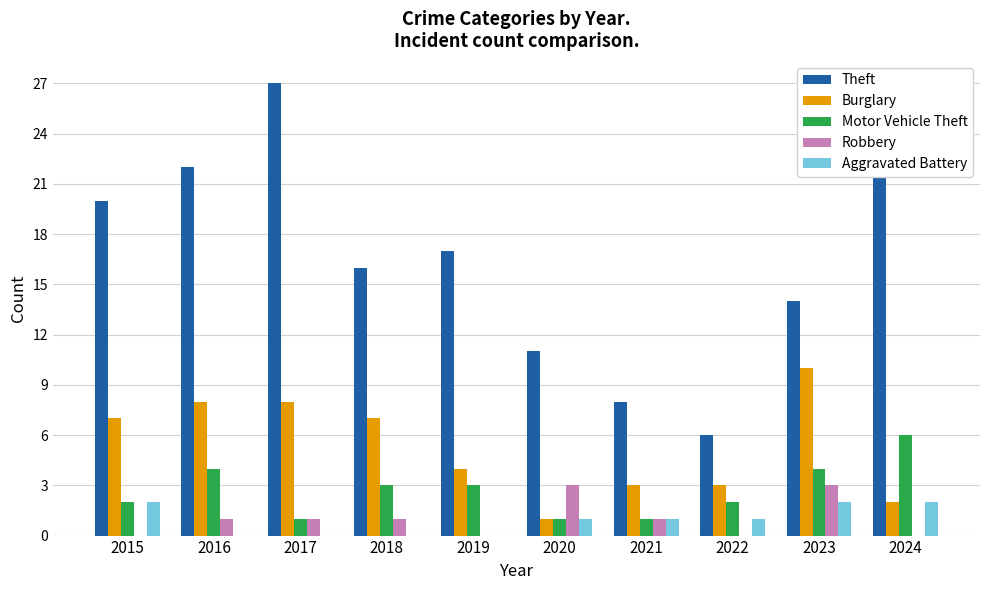

What is the maximum value shown in the chart?

27